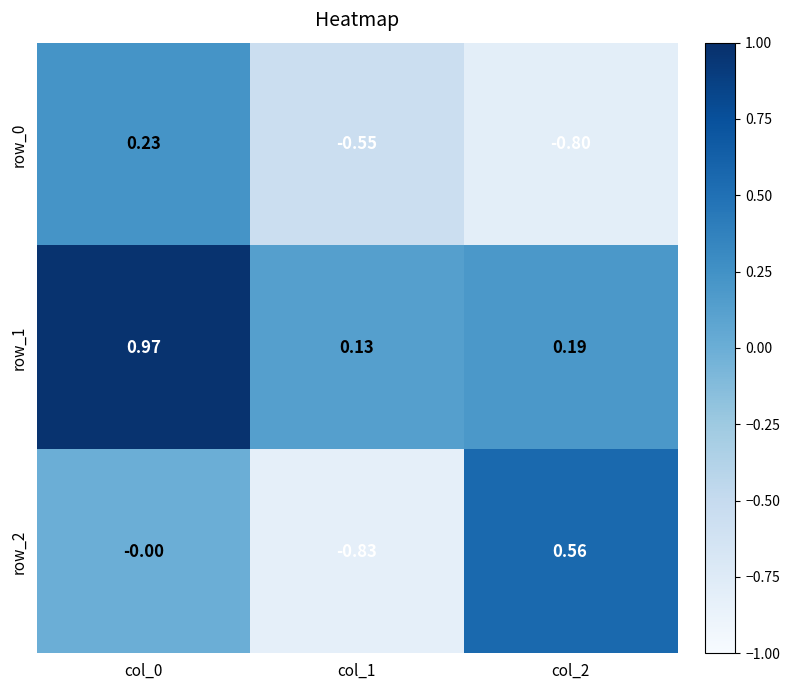

Which series has the largest total across all categories?

row_1